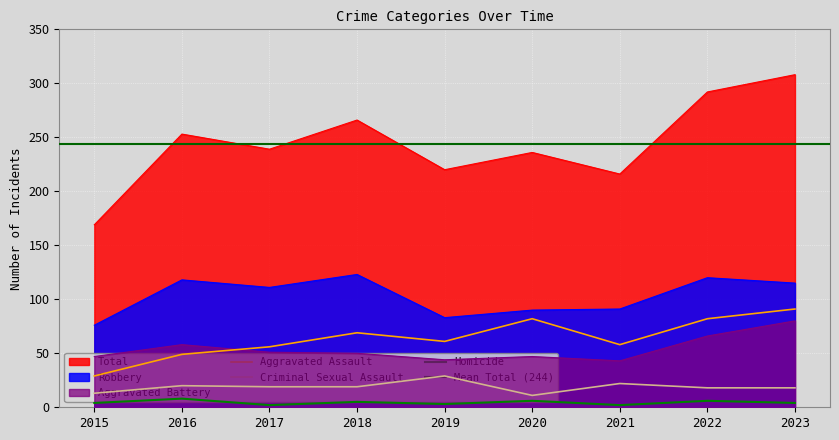

What is the spread (max minus min) of values at 2023?

304